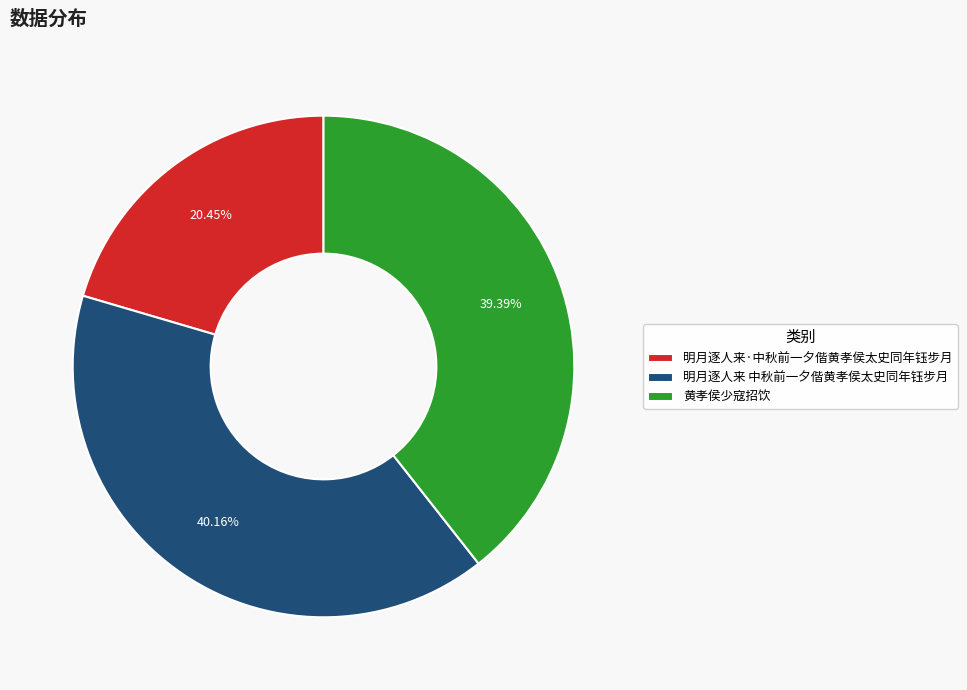

To the nearest percent, what is the difference between the largest and smallest slice percentages?

20%